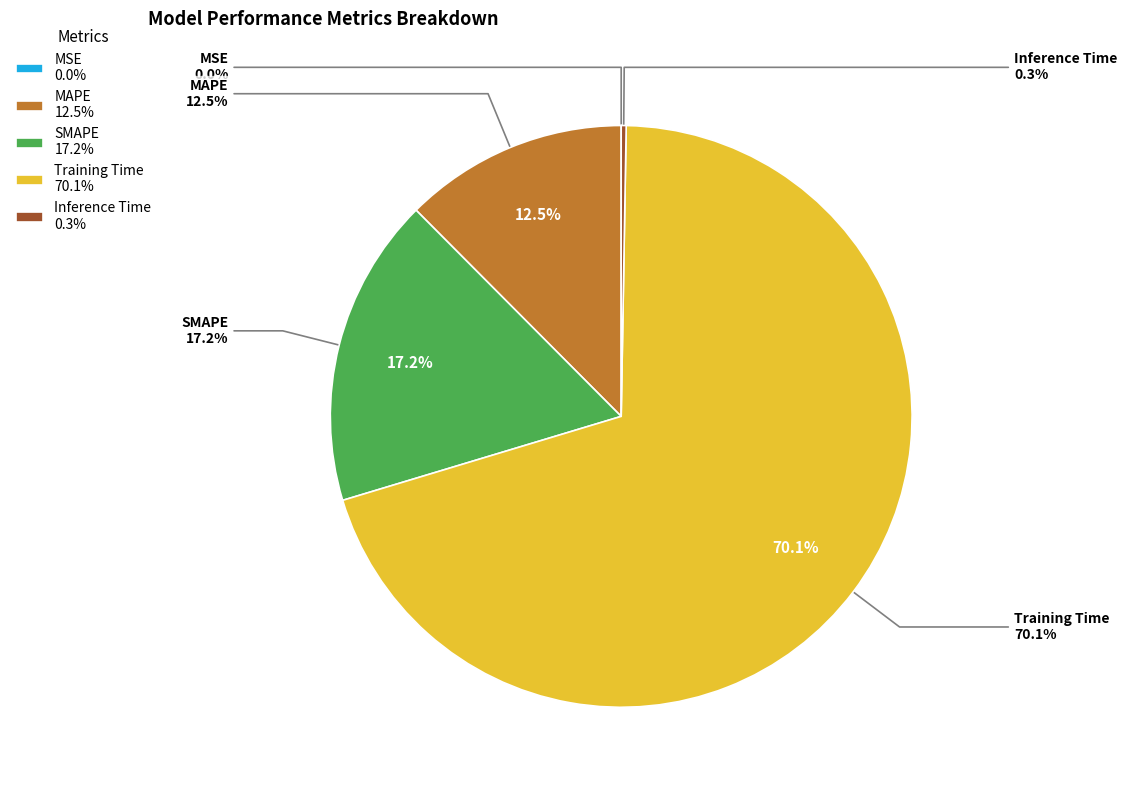

Combined, what portion of the pie is SMAPE and Inference Time?

17.5%